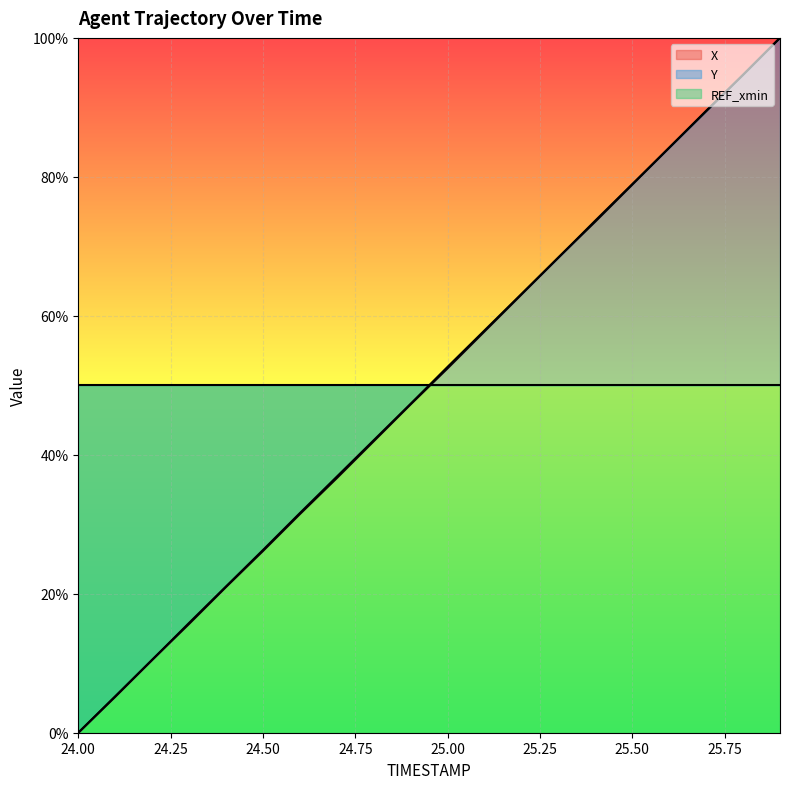

The value of X at 25.50 is 43.8. True or false?

False